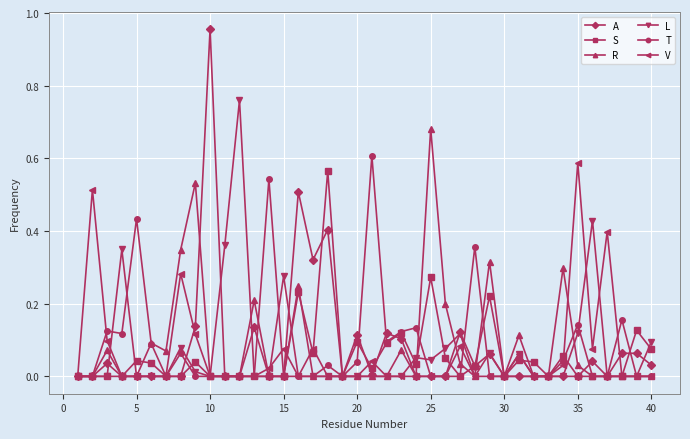

True or false: L has more than 1 interior local peaks.

True